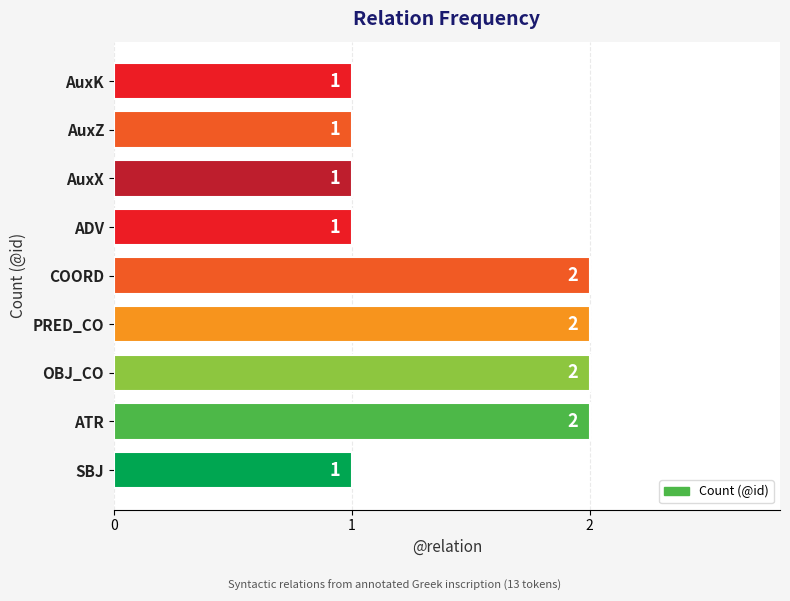

What is the sum of the values at AuxX and COORD?

3